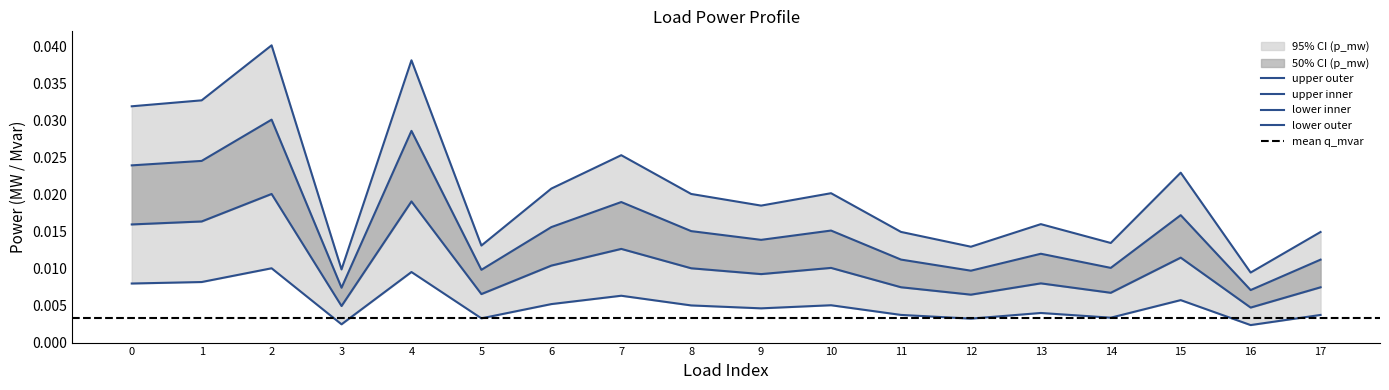

True or false: p_mw and q_mvar cross at least once.

False